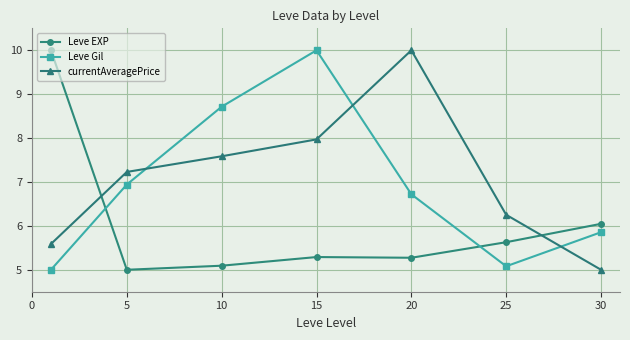

True or false: Leve Gil and Leve EXP cross at least once.

True